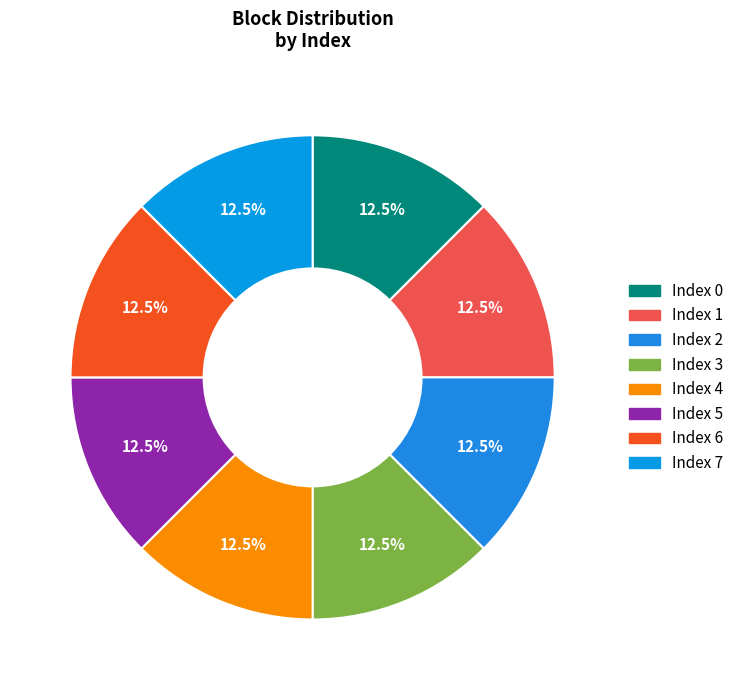

How many slices are in this pie chart?

8